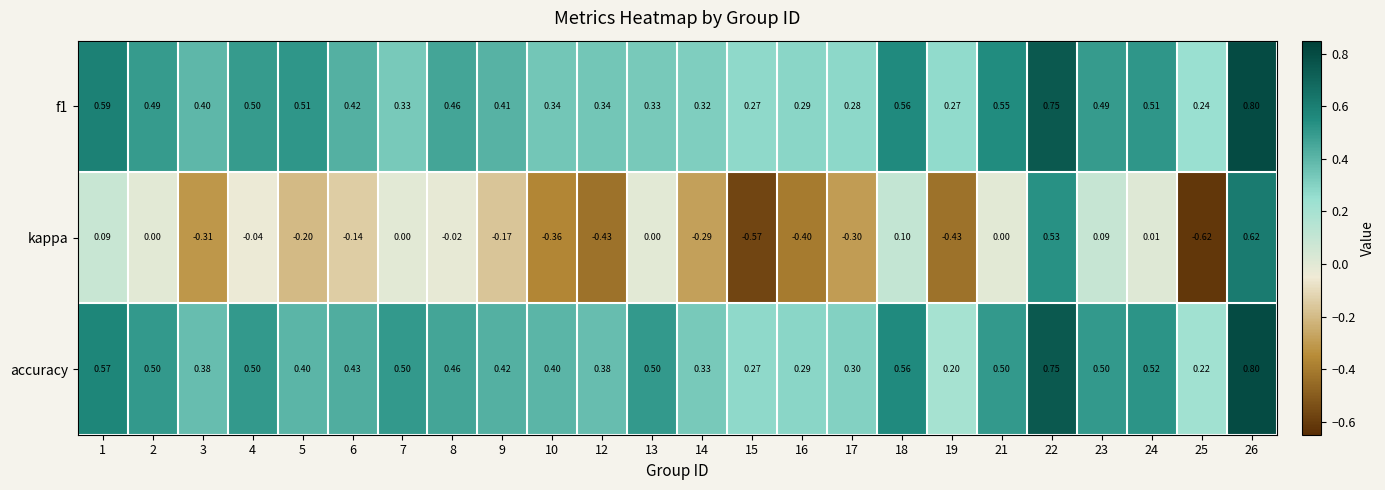

Is the value of f1 at 7 greater than the value of kappa at 22?

No